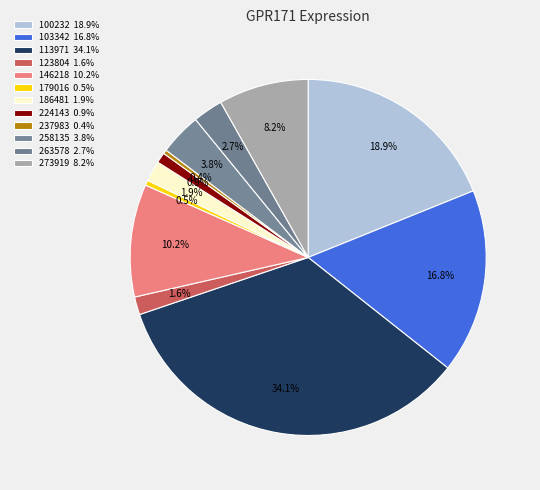

How many slices are in this pie chart?

12